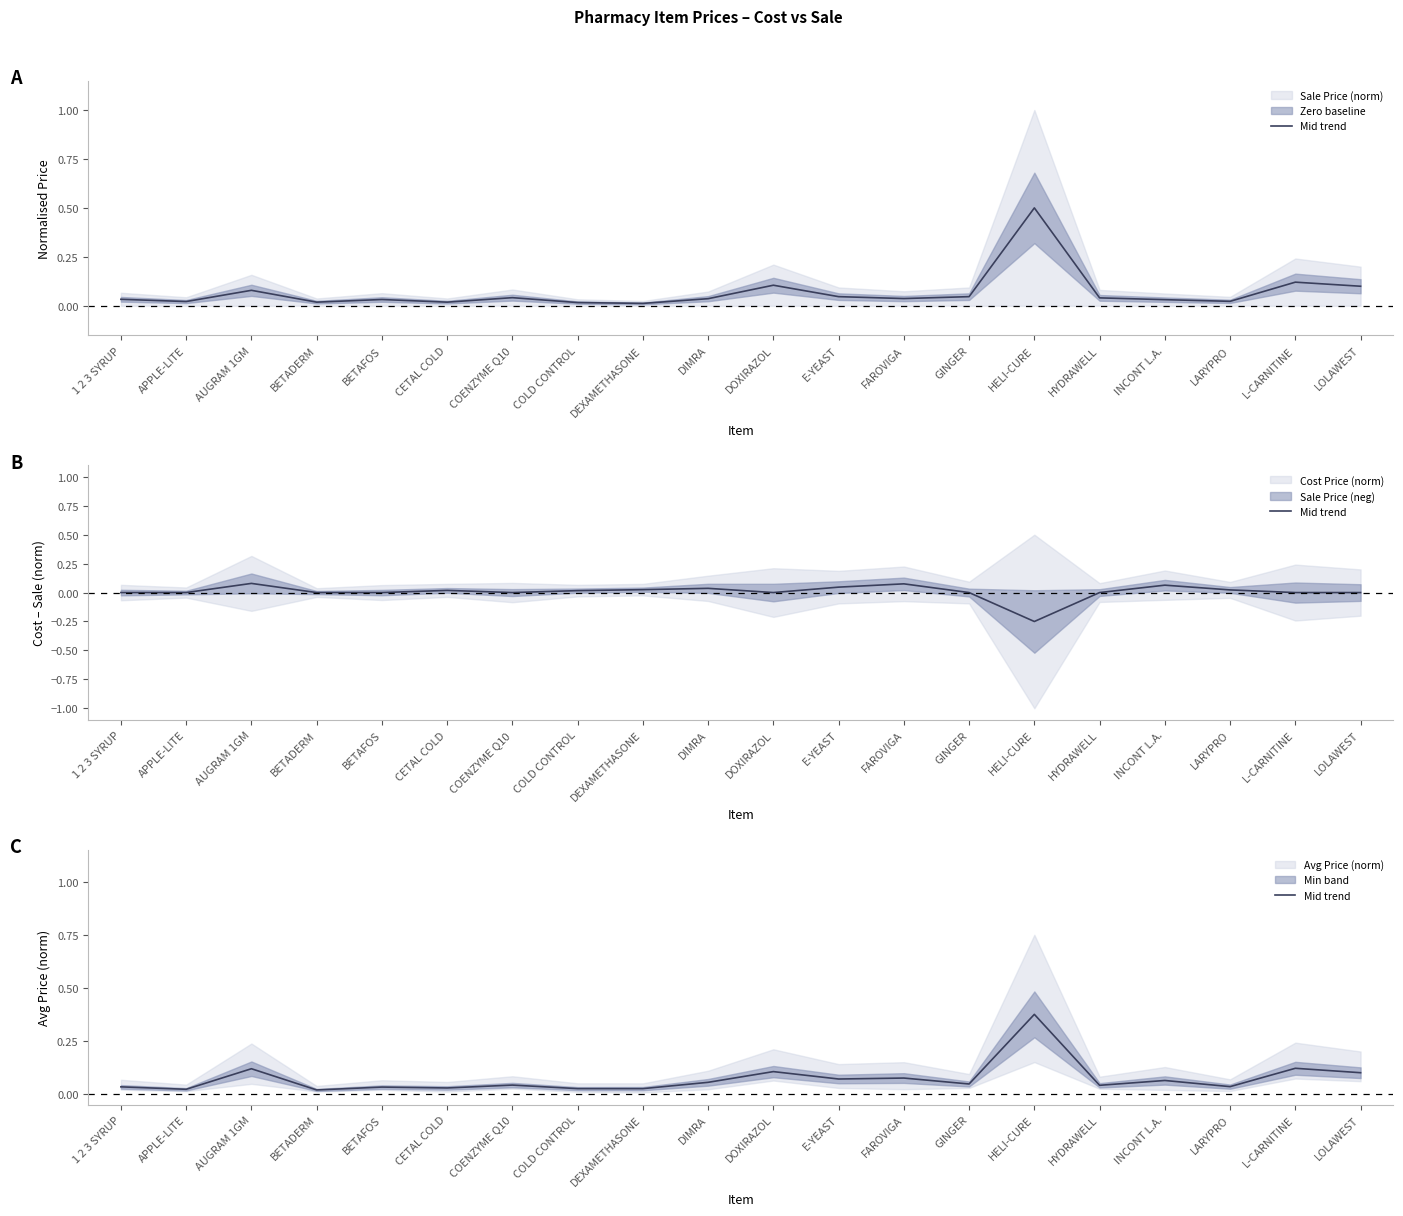

Read the value at AUGRAM 1GM.

0.1